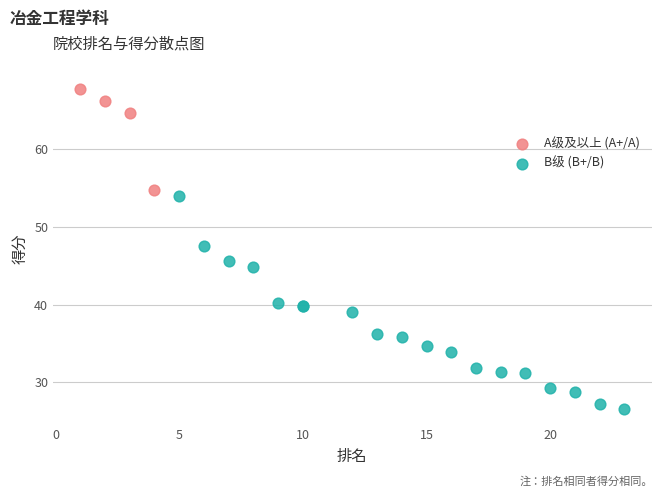

Which series reaches the maximum Y coordinate?

A级及以上 (A+/A)